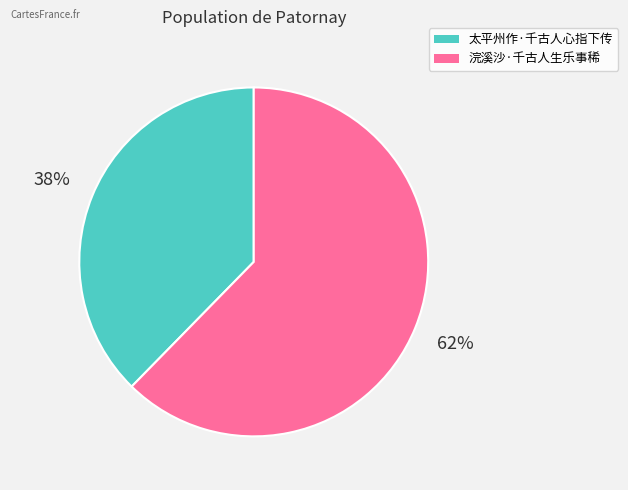

True or false: 浣溪沙·千古人生乐事稀 accounts for 69% of the total.

False